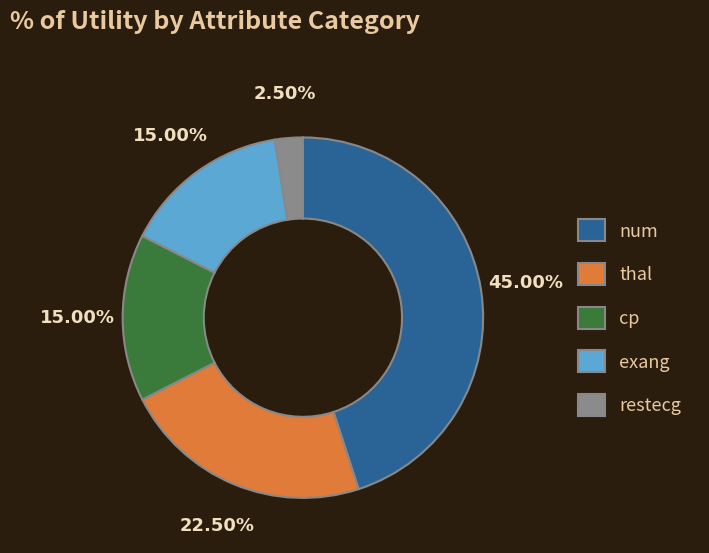

To the nearest percent, what is the difference between the largest and smallest slice percentages?

42%